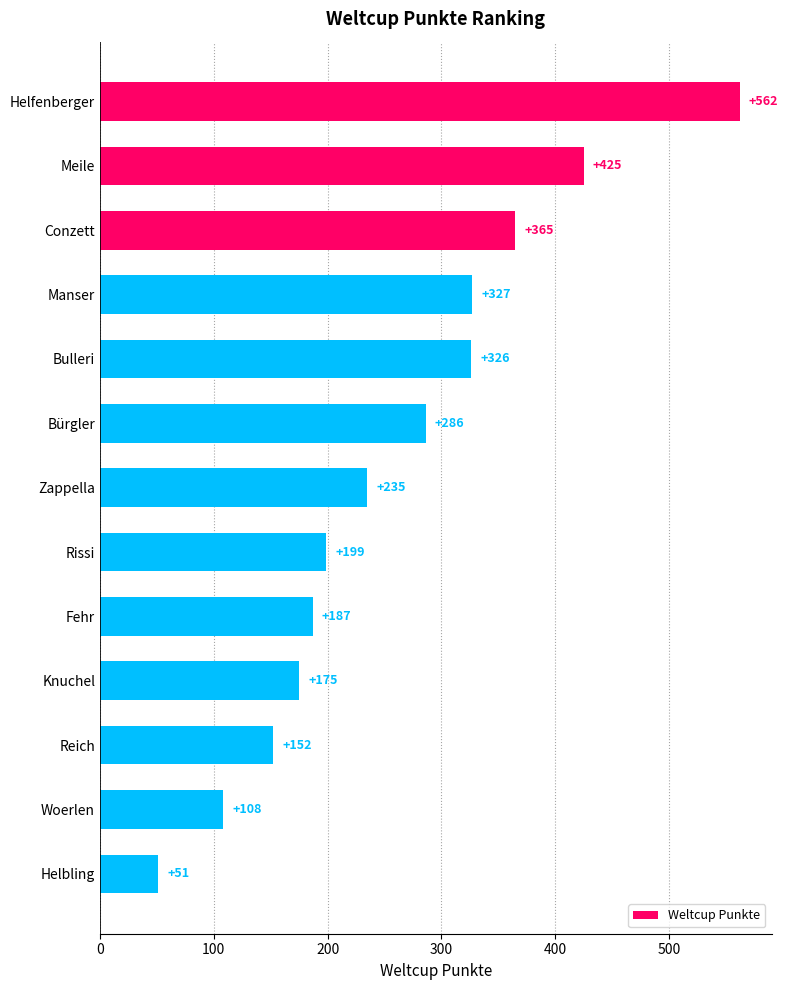

Reading bottom to top, list all the values displayed in this chart.

Helbling=51	Woerlen=108	Reich=152	Knuchel=175	Fehr=187	Rissi=199	Zappella=235	Bürgler=286	Bulleri=326	Manser=327	Conzett=365	Meile=425	Helfenberger=562